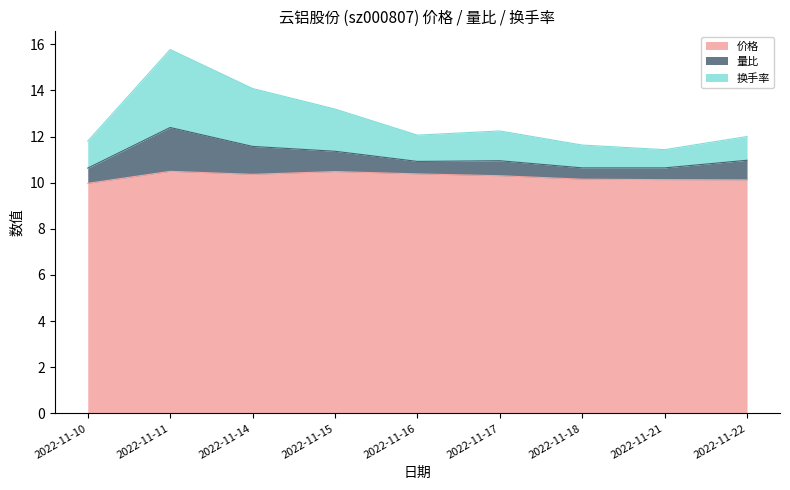

True or false: 价格 and 换手率 intersect in this chart.

False